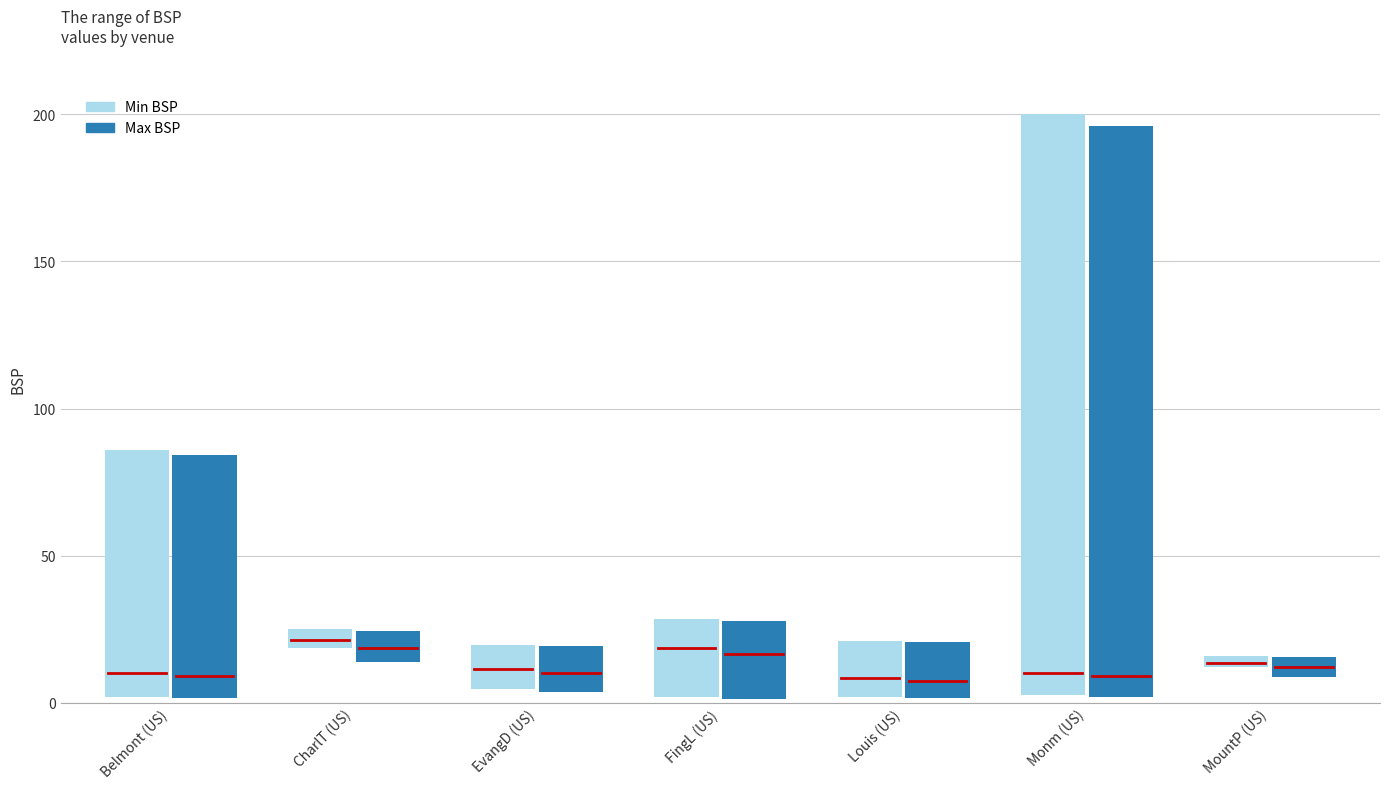

What are all the series names shown in the legend?

Min BSP, Max BSP